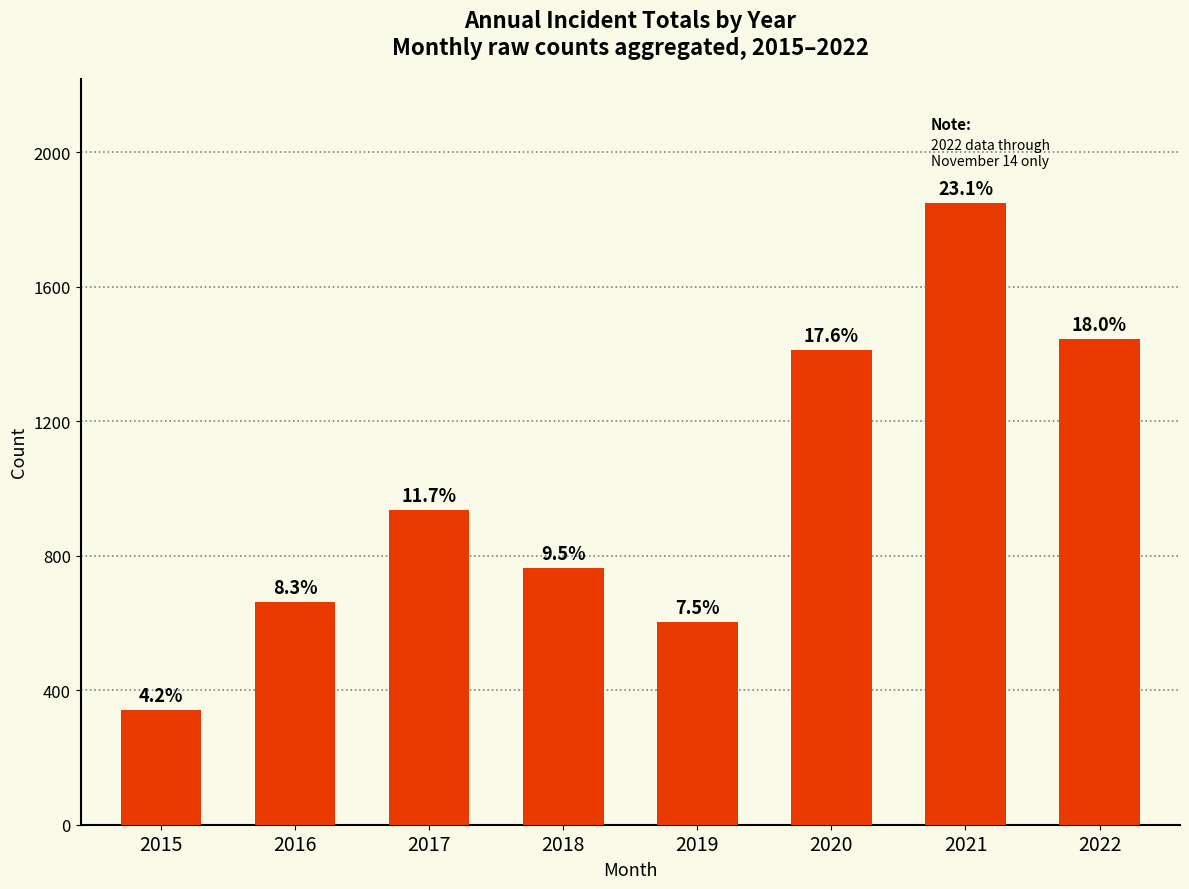

Are the bars horizontal?

No